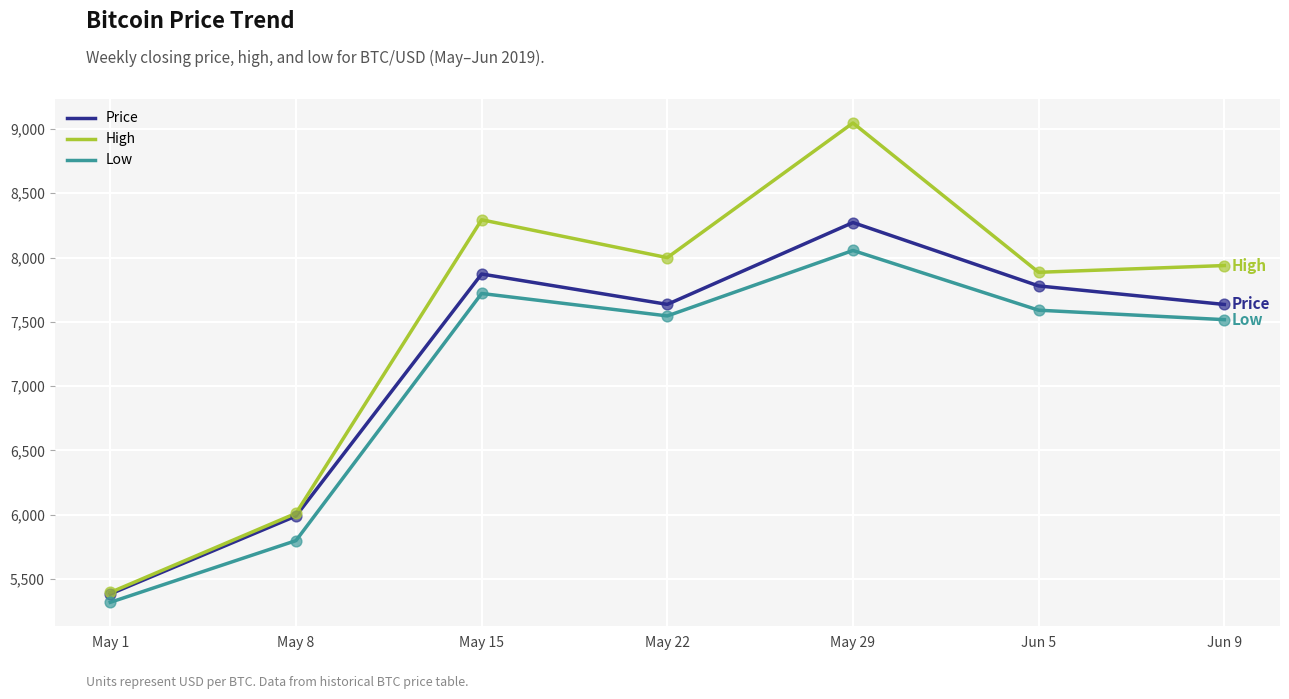

Which series has the largest total across all categories?

High